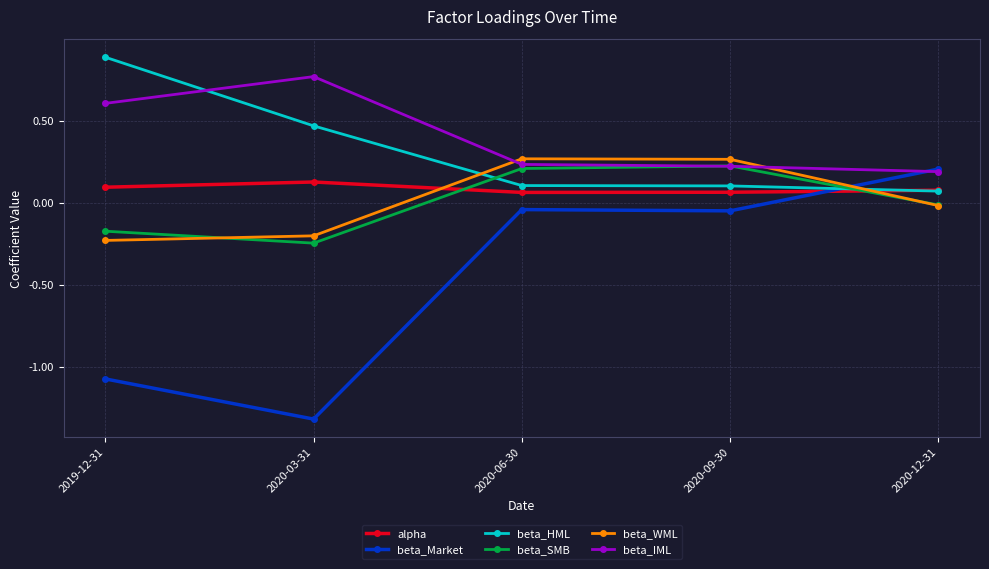

What is the label of the 4th point from the right?

2020-03-31